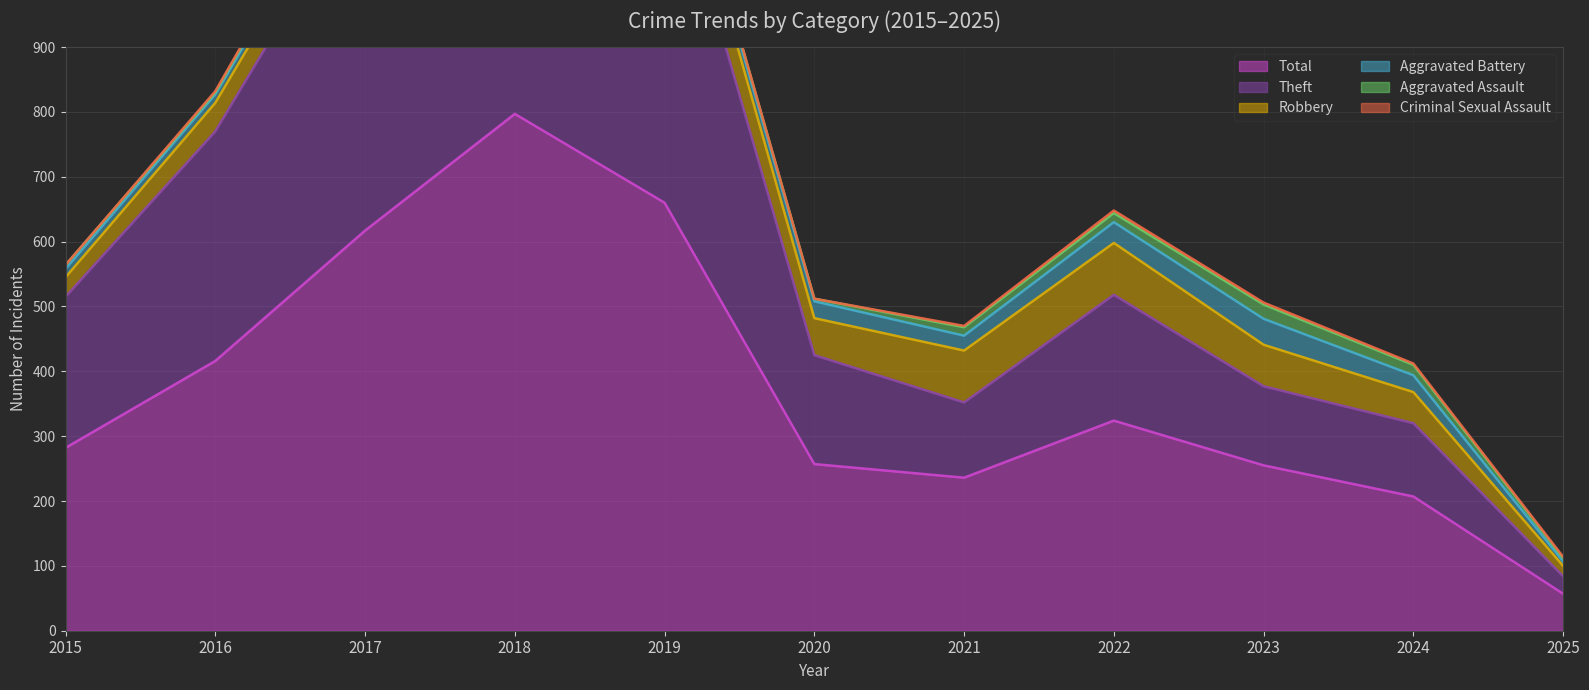

True or false: Robbery and Aggravated Assault intersect in this chart.

False